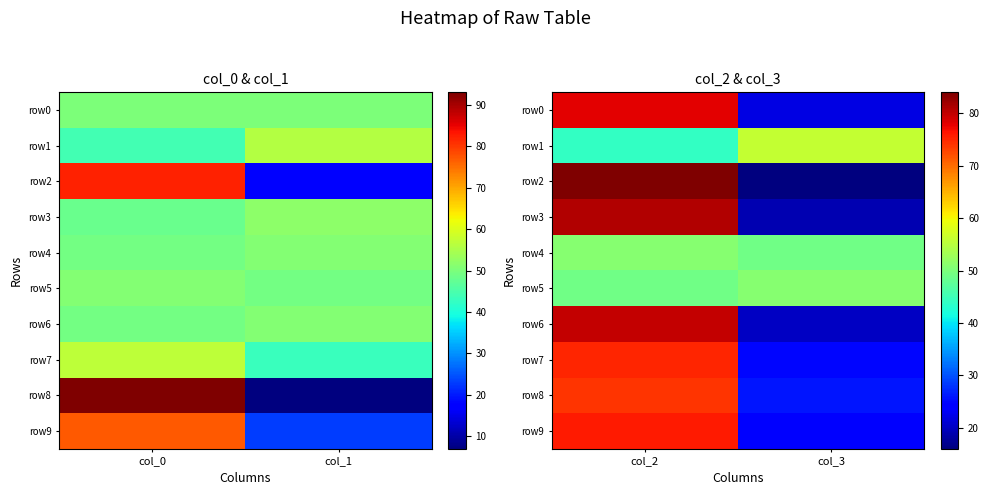

What is the difference between the maximum and minimum values in the row4 series?

2